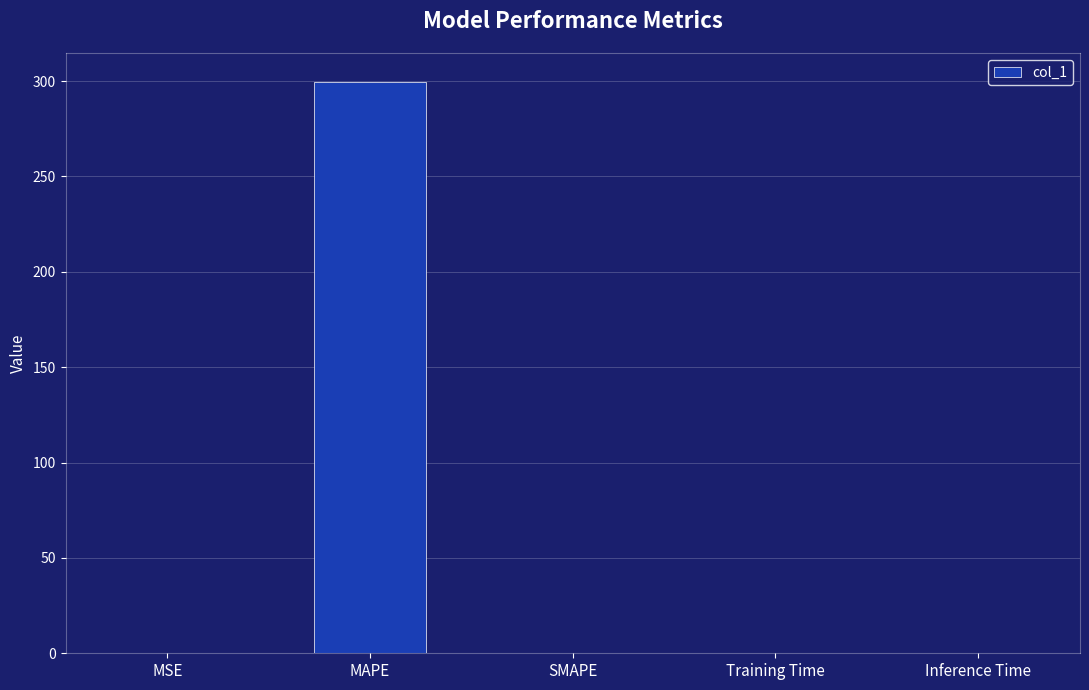

Which has a higher value, Inference Time or MAPE?

MAPE